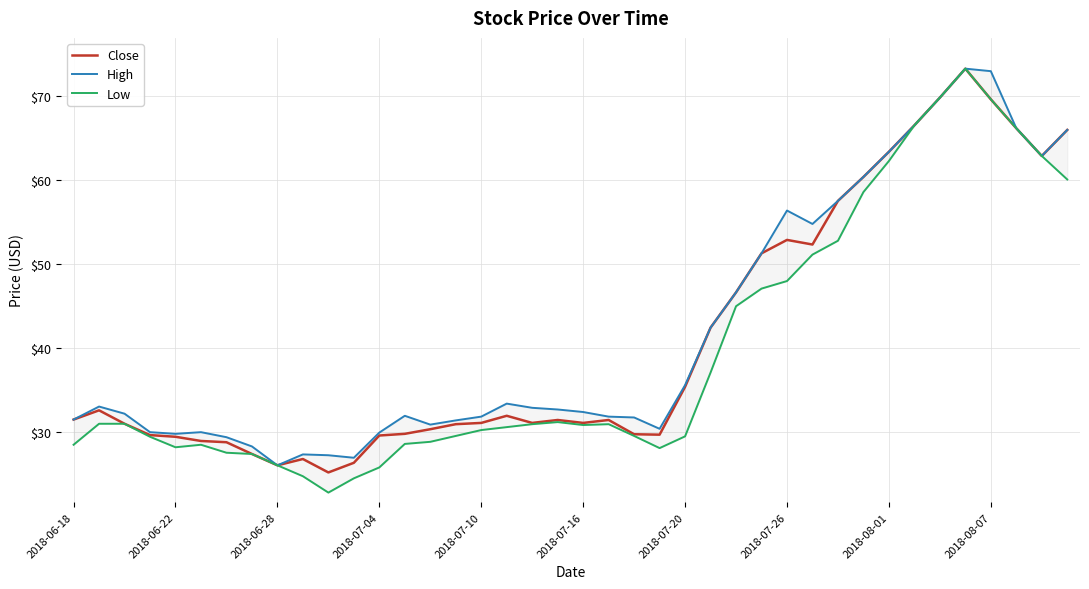

What is the average value of the High series?

42.0